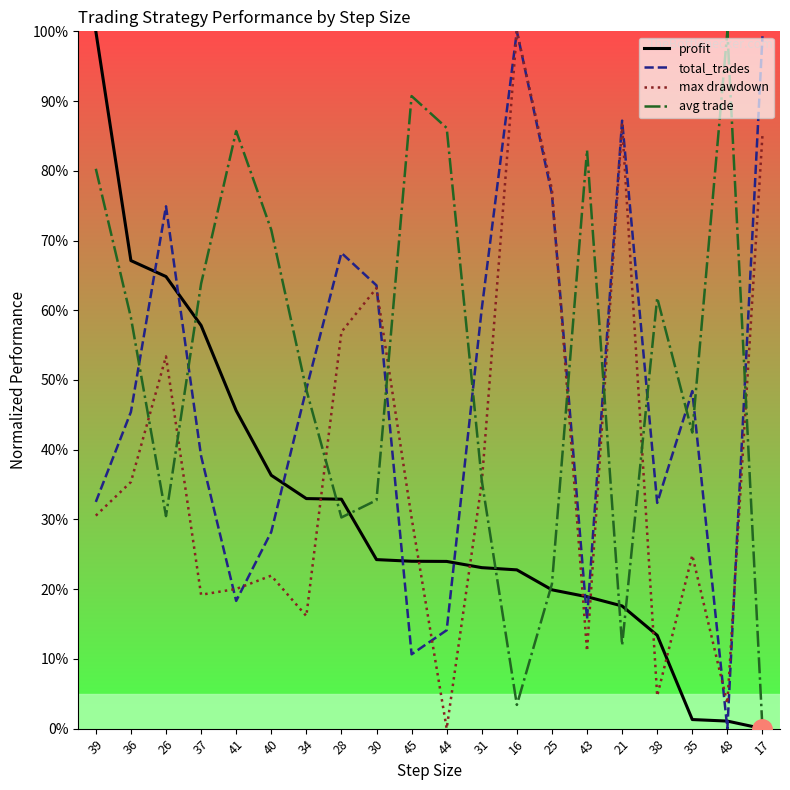

What is the spread (max minus min) of values at 28?

37.9